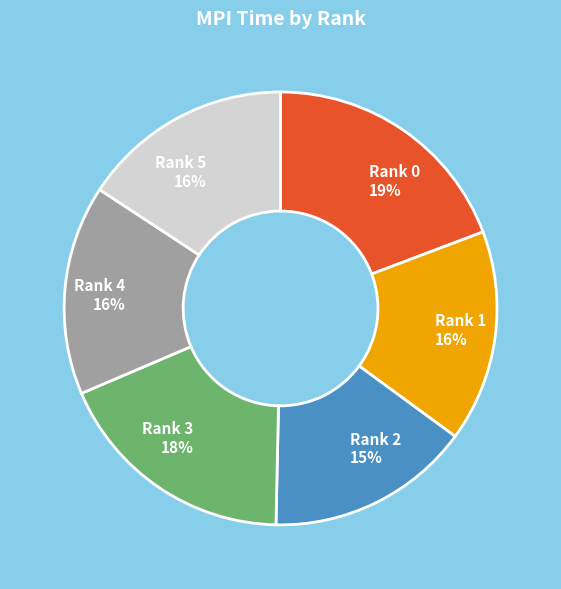

To the nearest percent, what is the difference between the largest and smallest slice percentages?

4%